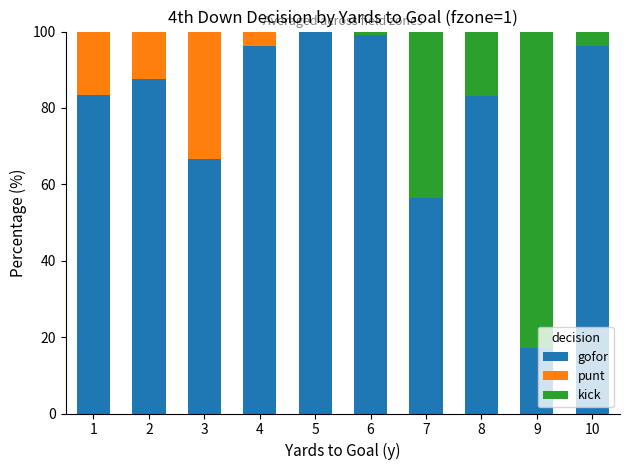

Is it true that gofor equals 6.0 at 9?

False